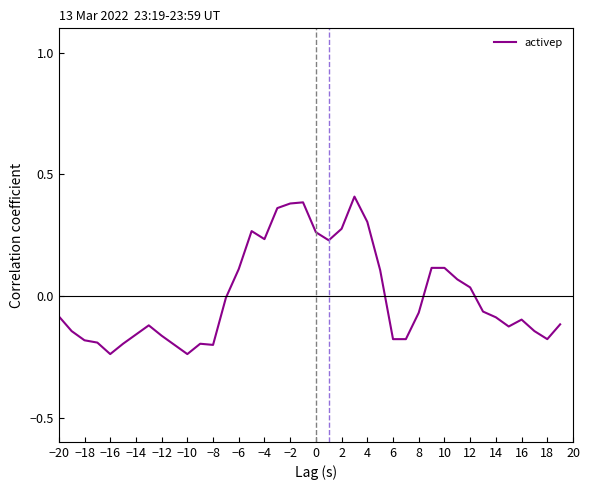

What is the difference between the maximum and minimum values?

0.6